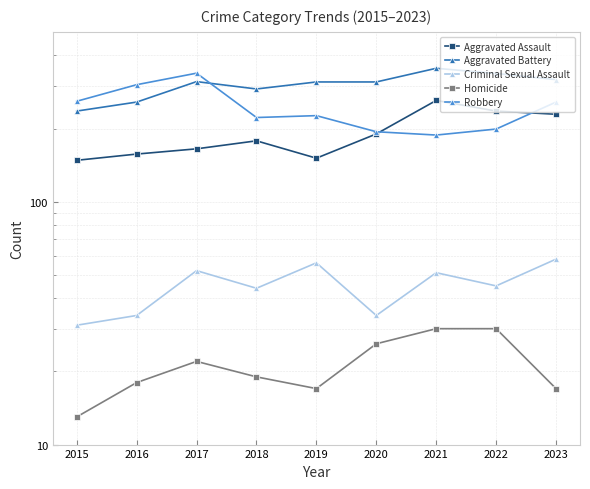

What is the smallest value displayed?

13